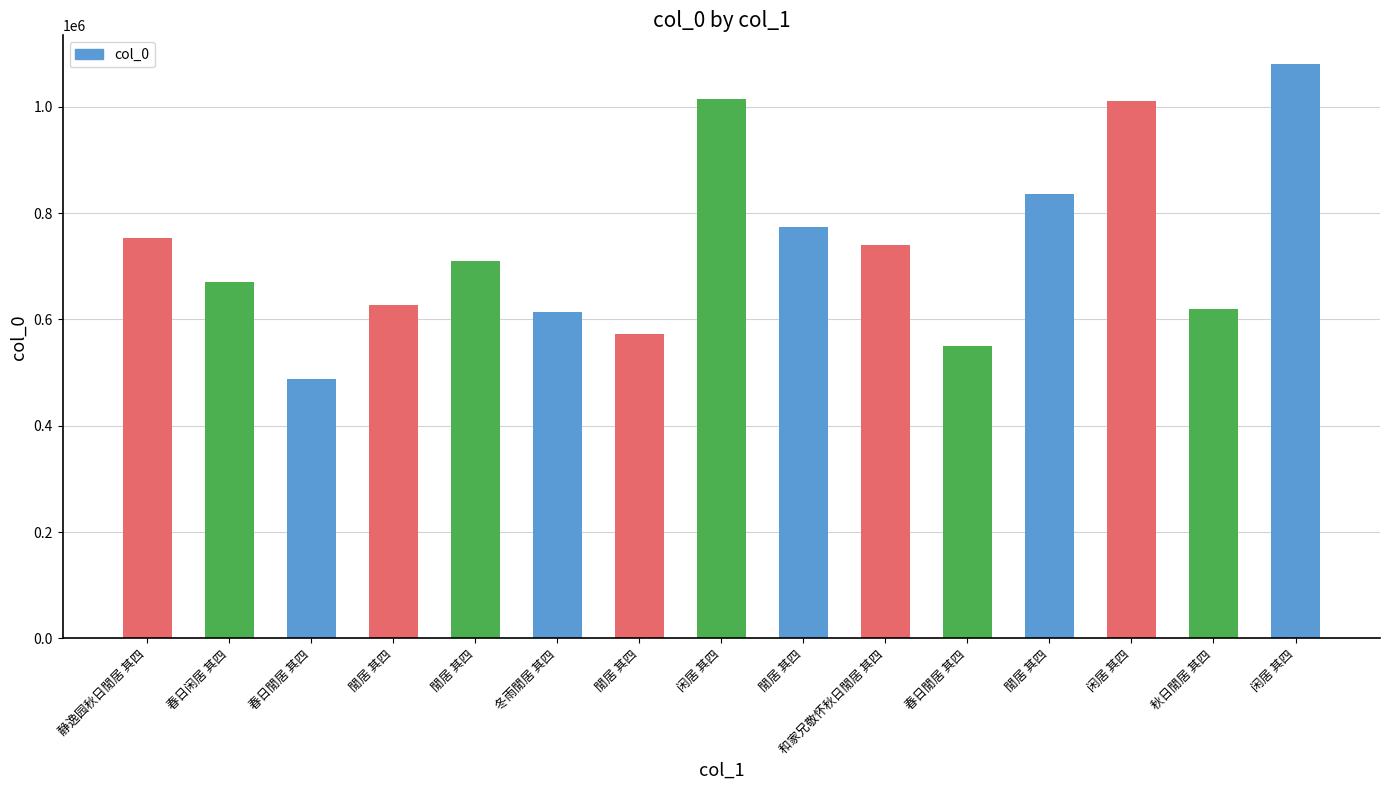

Does the chart contain any negative values?

No